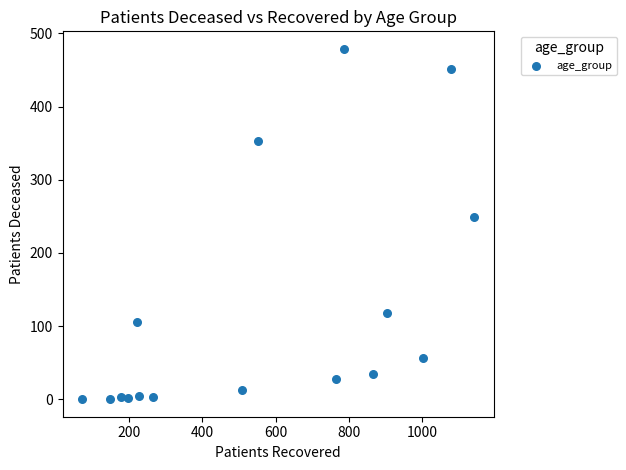

What is the range of X values (max minus min)?

1068